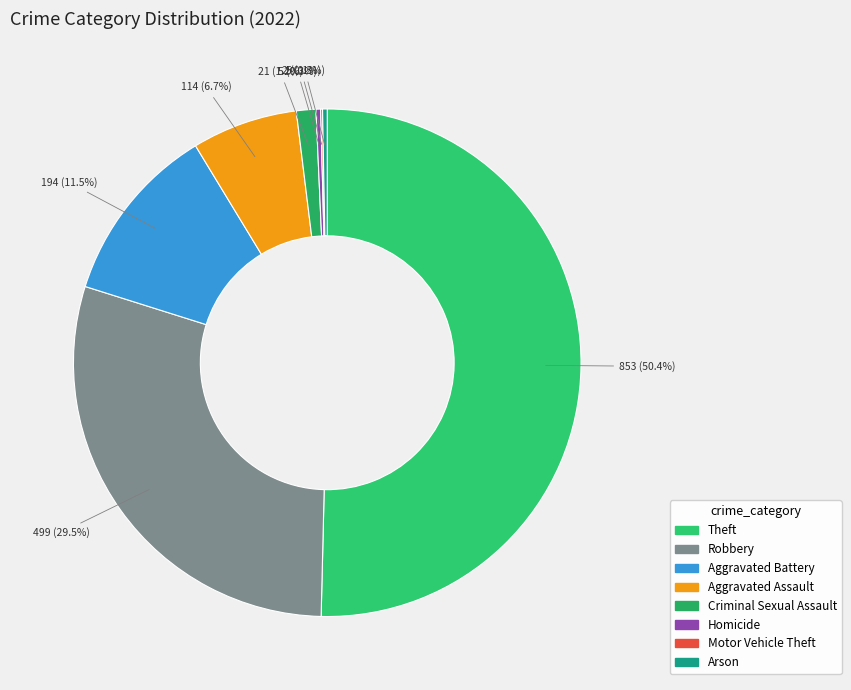

What is the largest slice in the pie chart?

Theft